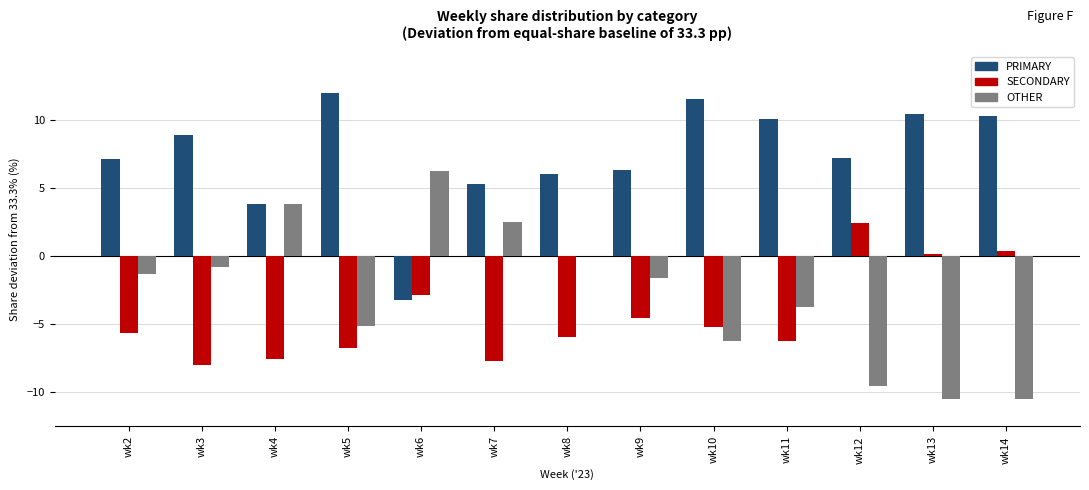

What value does the PRIMARY series have at wk7?

5.3